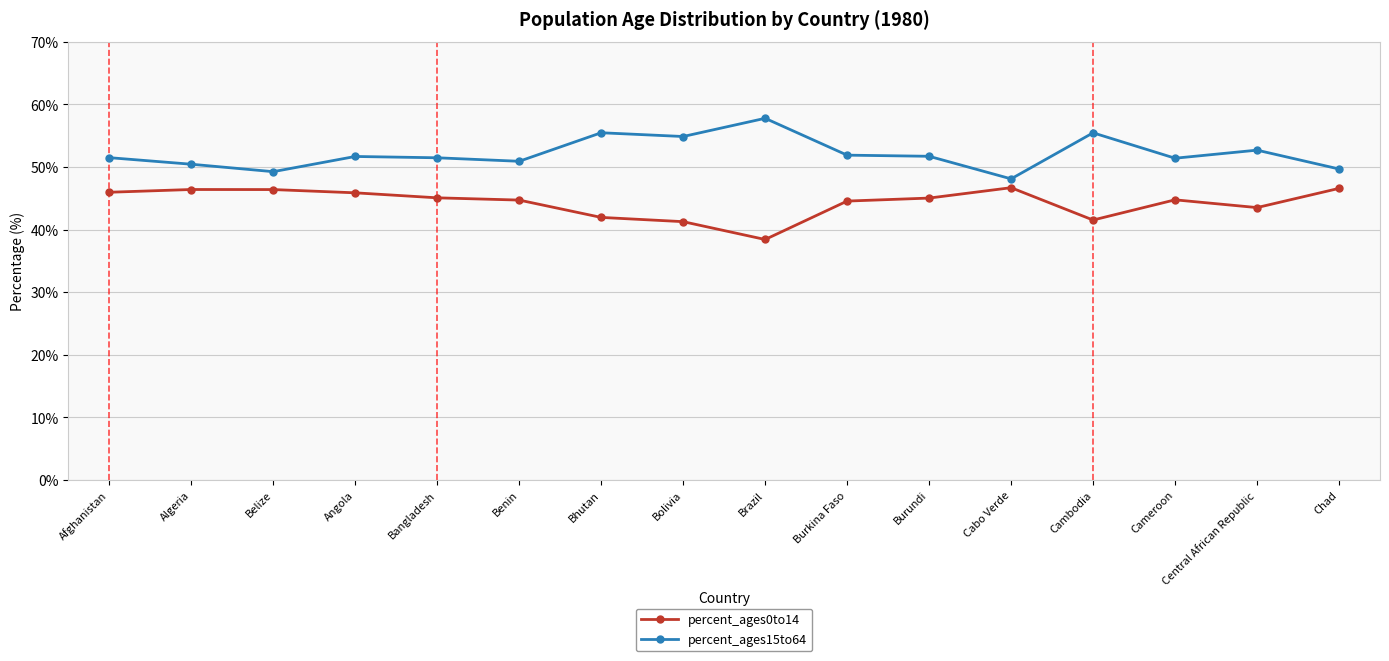

The value of percent_ages15to64 at Belize is 49.3. True or false?

True